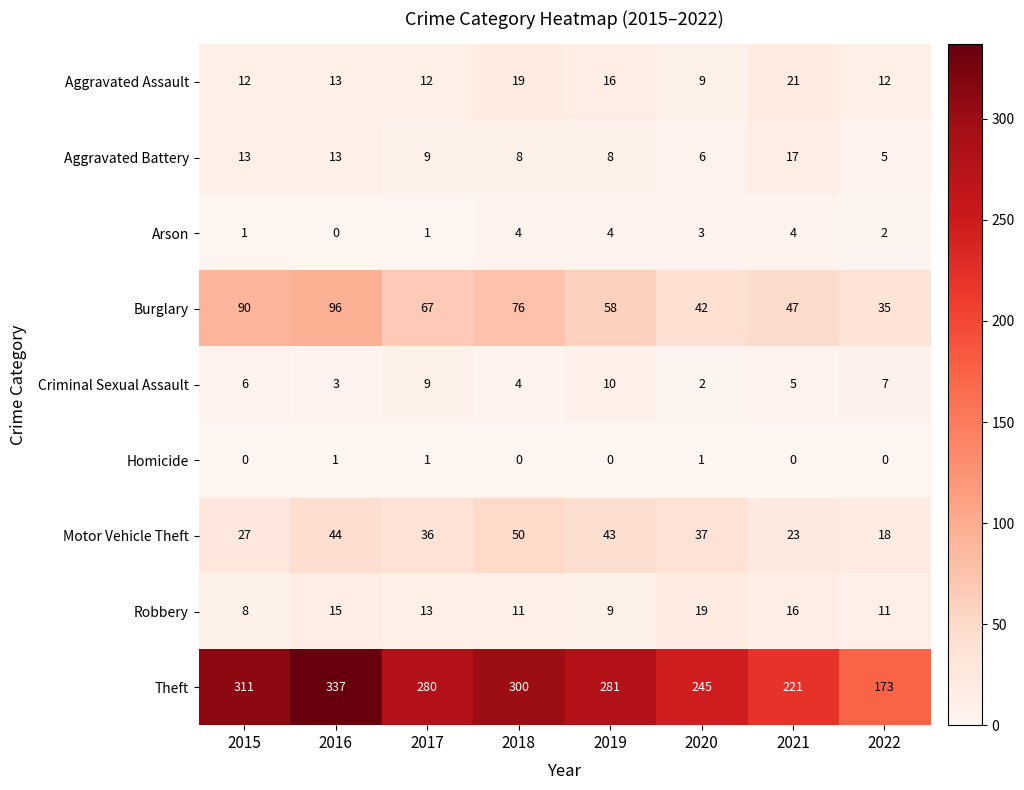

Between 2016 and 2020, which series saw the biggest shift?

Theft